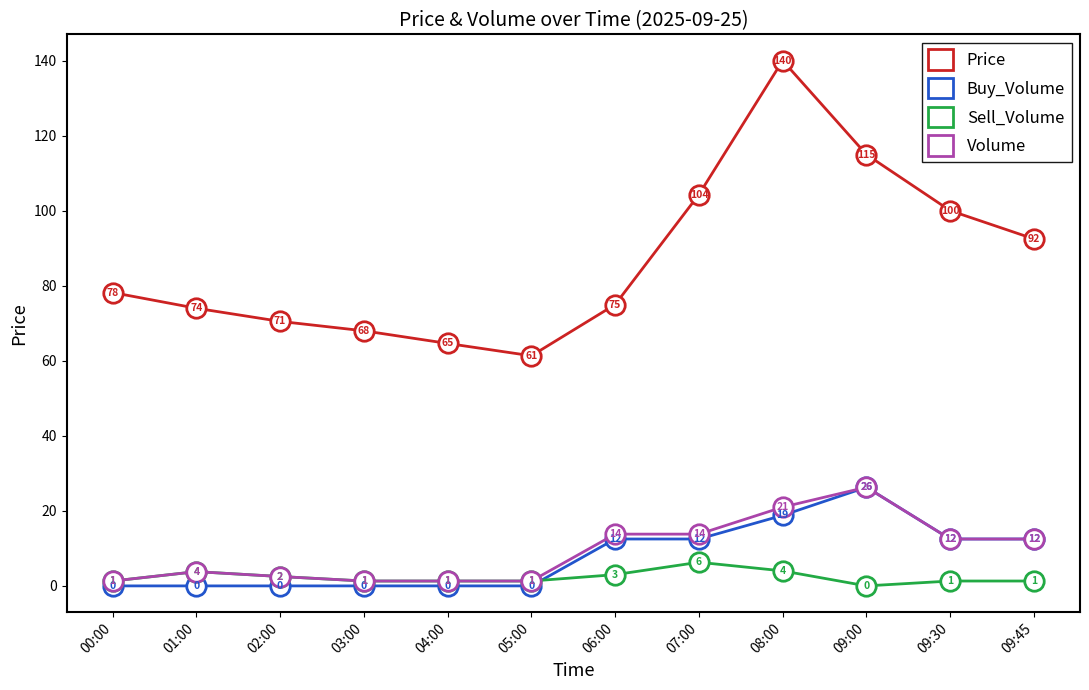

Rank the series at 07:00 from lowest to highest value.

Sell_Volume, Buy_Volume, Volume, Price